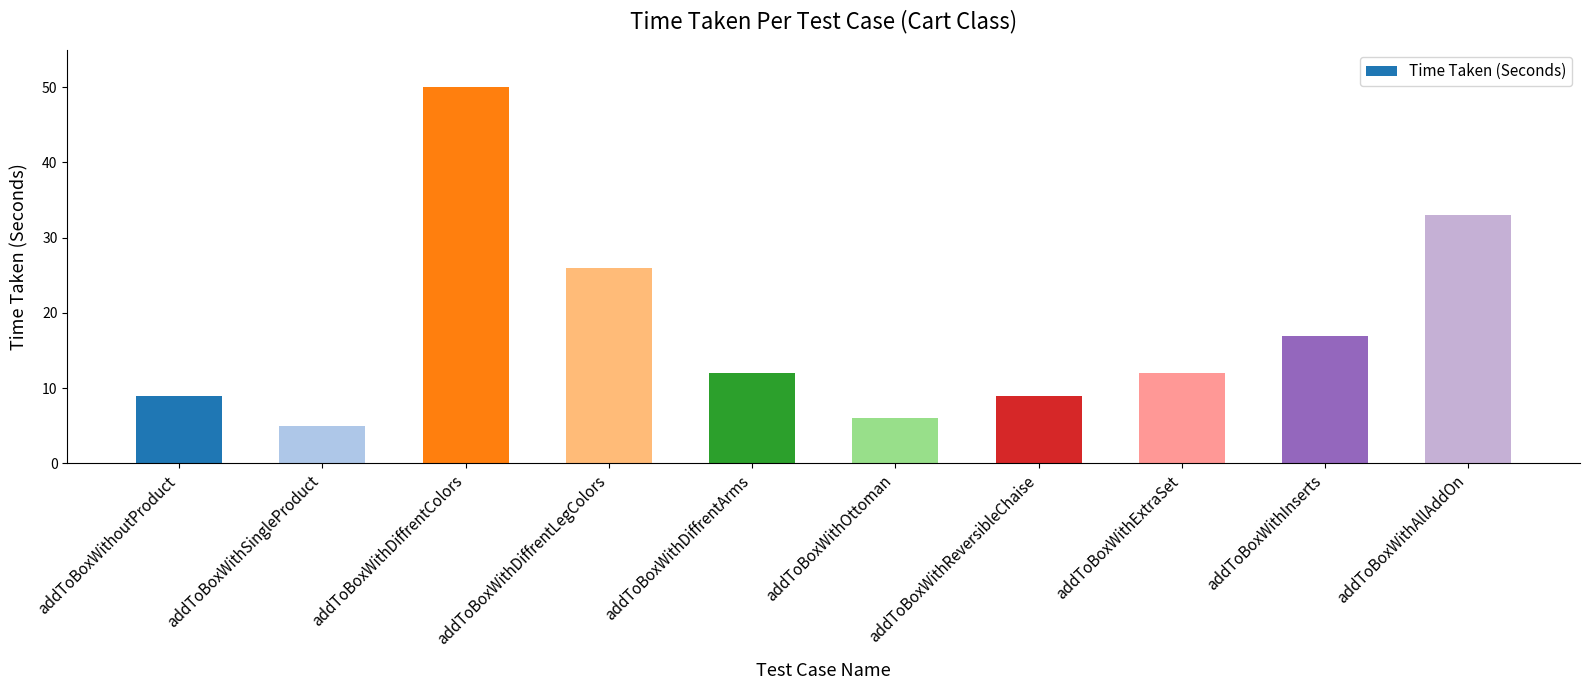

What is the difference between the values at addToBoxWithoutProduct and addToBoxWithOttoman?

3